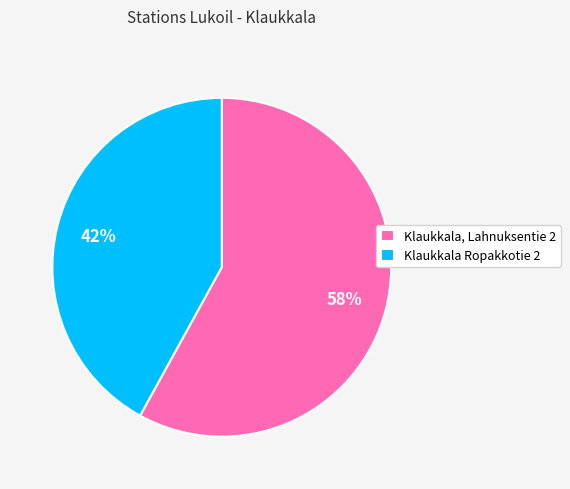

What is the ratio of the value at Klaukkala, Lahnuksentie 2 to the value at Klaukkala Ropakkotie 2?

1.4